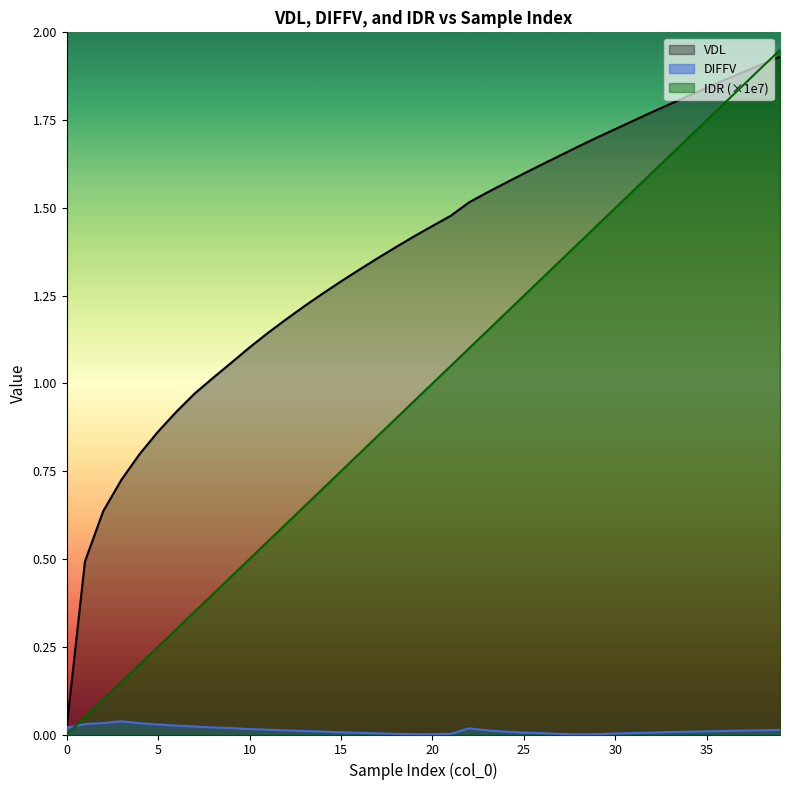

How many lines are shown in the chart?

3